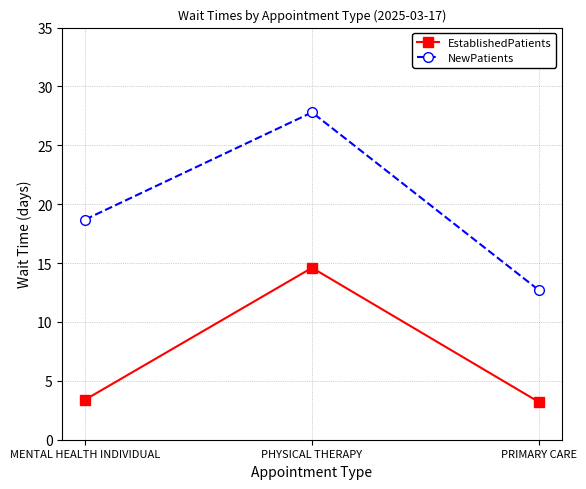

What is the minimum value for NewPatients?

12.7